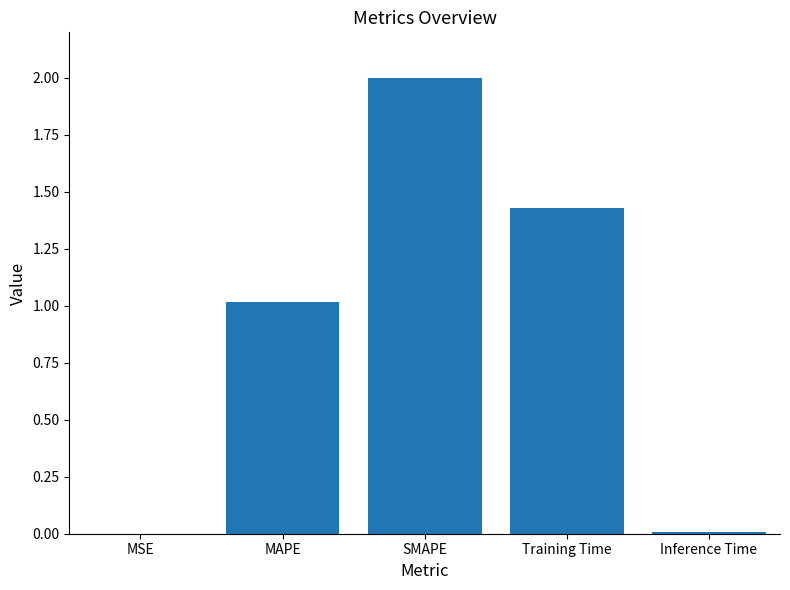

What is the maximum value shown in the chart?

2.0